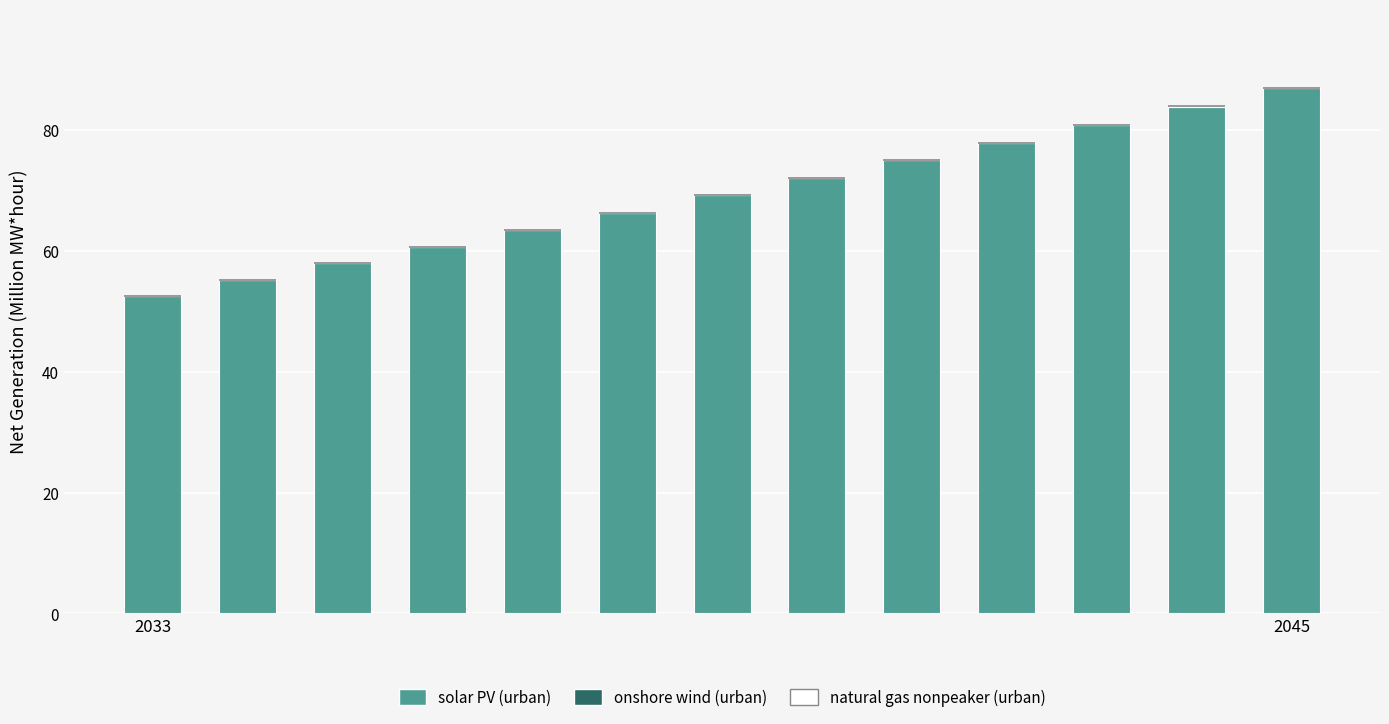

At which label is natural gas nonpeaker (urban) closest to 0?

2033